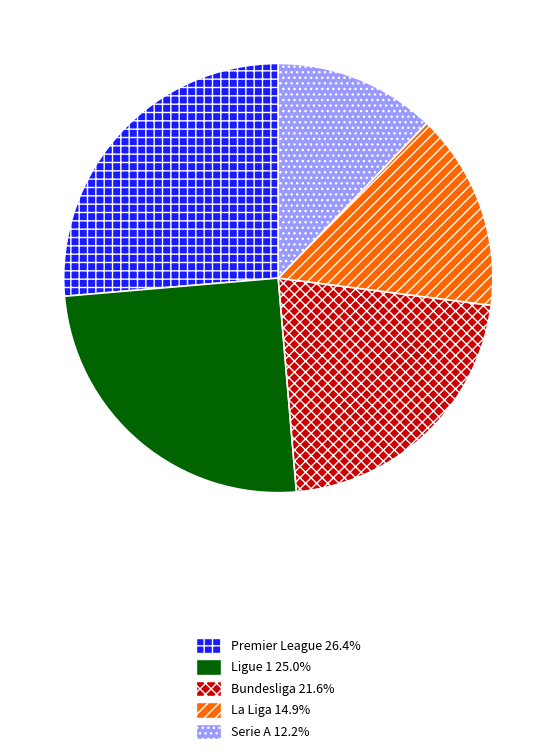

Rank the categories by value from lowest to highest.

Serie A, La Liga, Bundesliga, Ligue 1, Premier League